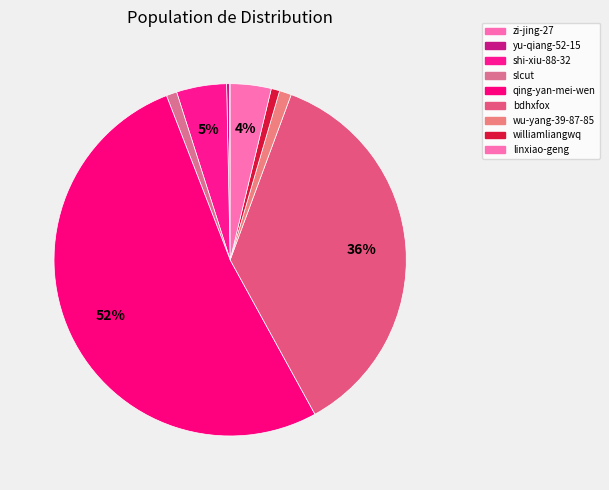

To the nearest percent, what portion does williamliangwq represent?

1%